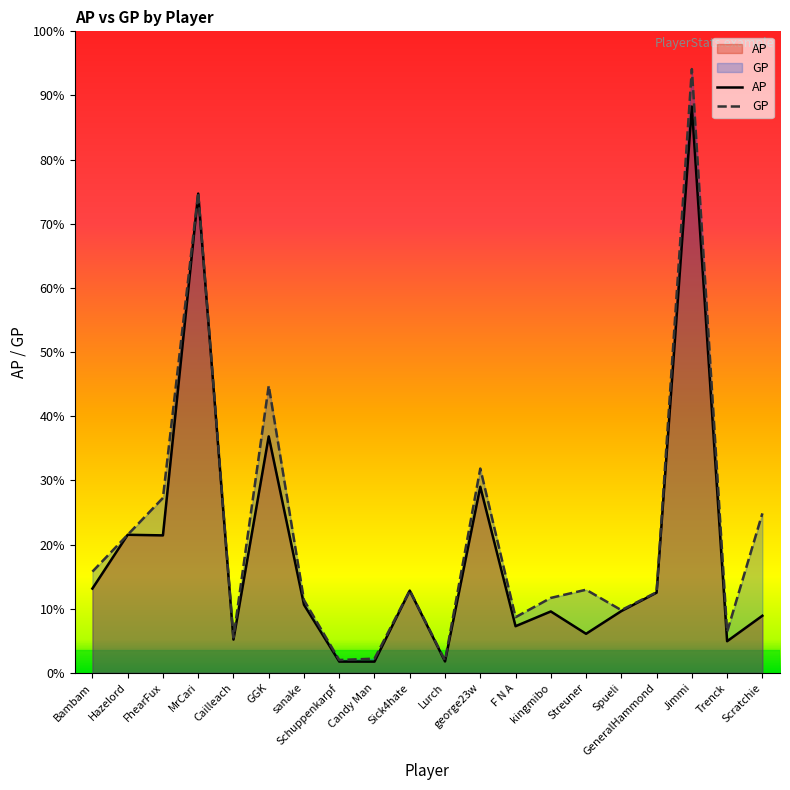

How many lines are shown in the chart?

2